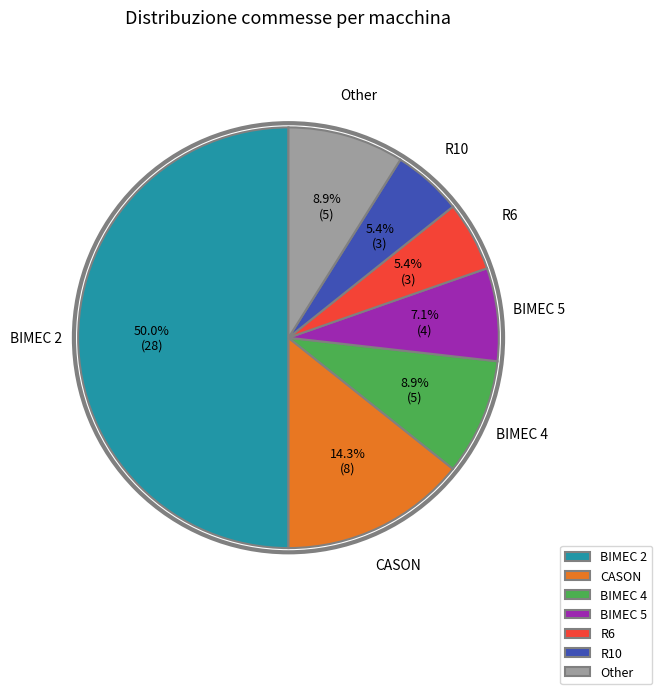

To the nearest percent, what is the average slice percentage?

14%